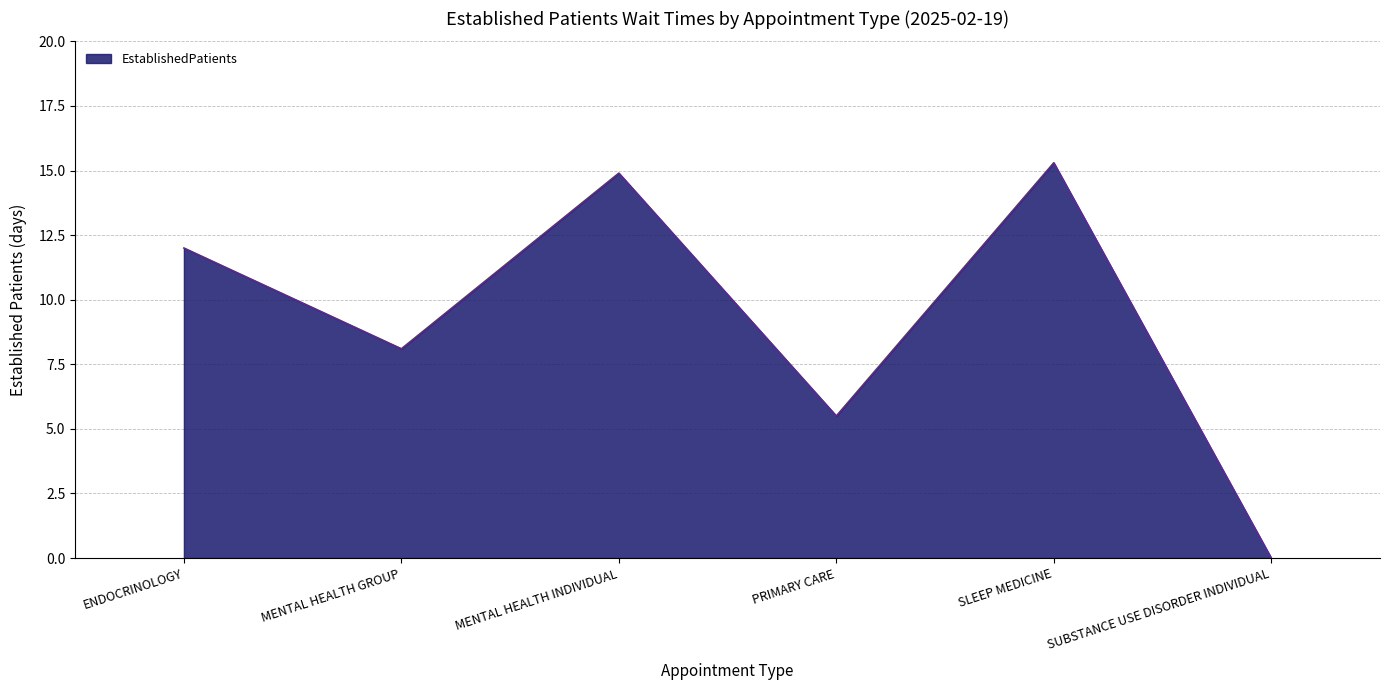

Which has a higher value, MENTAL HEALTH GROUP or MENTAL HEALTH INDIVIDUAL?

MENTAL HEALTH INDIVIDUAL